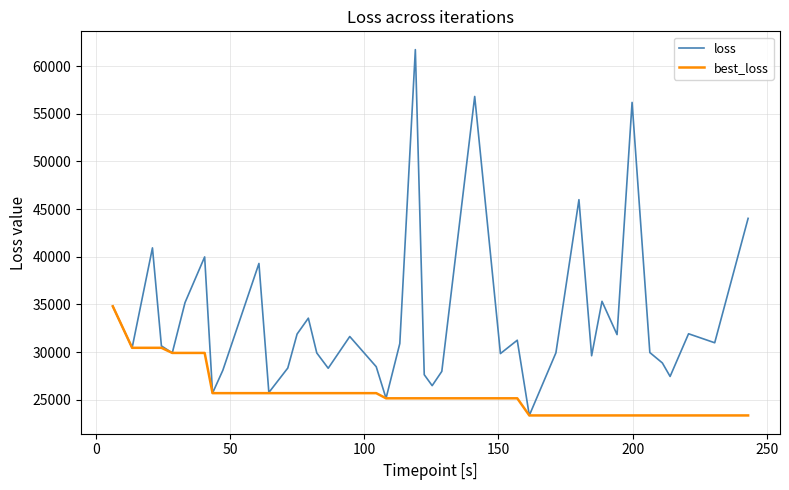

What is the average value of the best_loss series?

25708.8